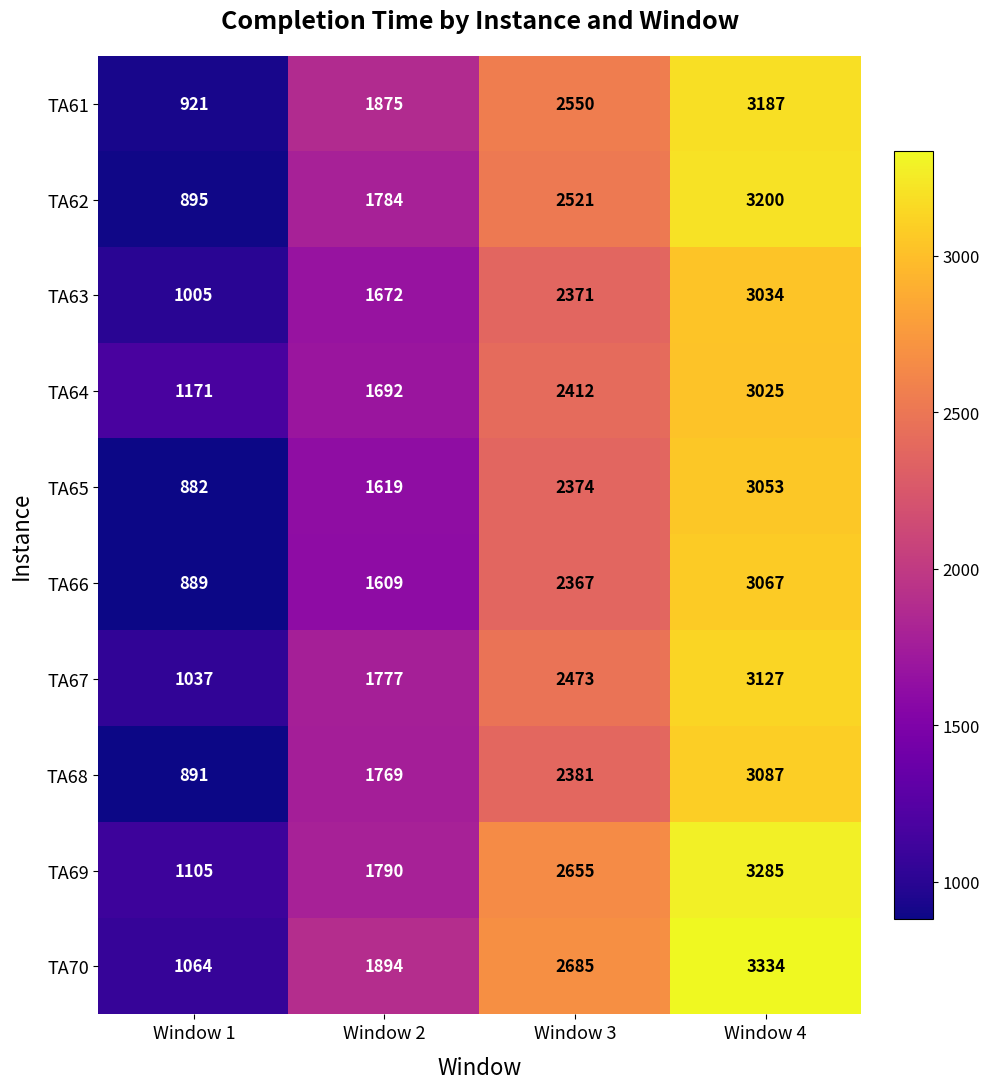

The TA64 series shows 3025 at Window 4. True or false?

True